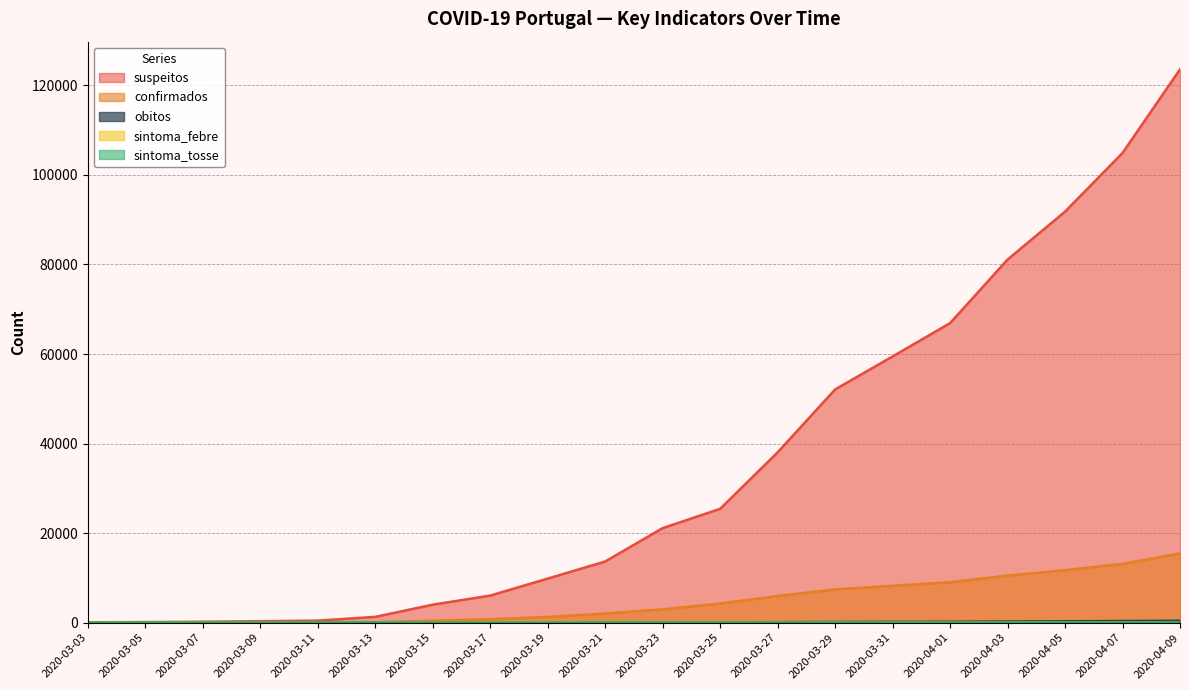

What are all the series names shown in the legend?

suspeitos, confirmados, obitos, sintoma_febre, sintoma_tosse